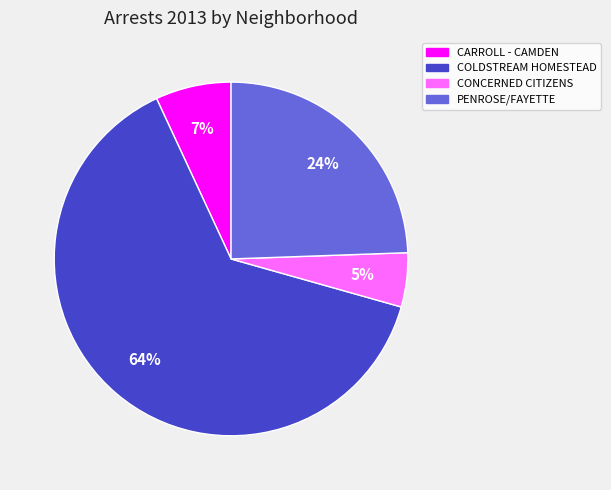

True or false: COLDSTREAM HOMESTEAD accounts for 73% of the total.

False